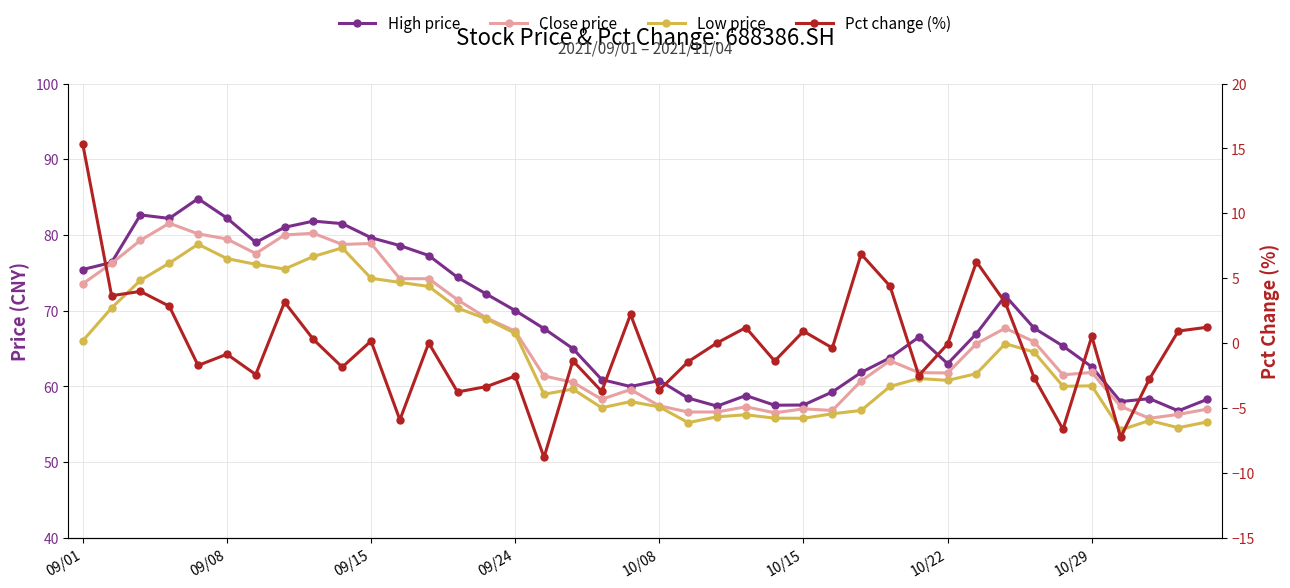

What is the difference between the highest and lowest values at 34?

72.0